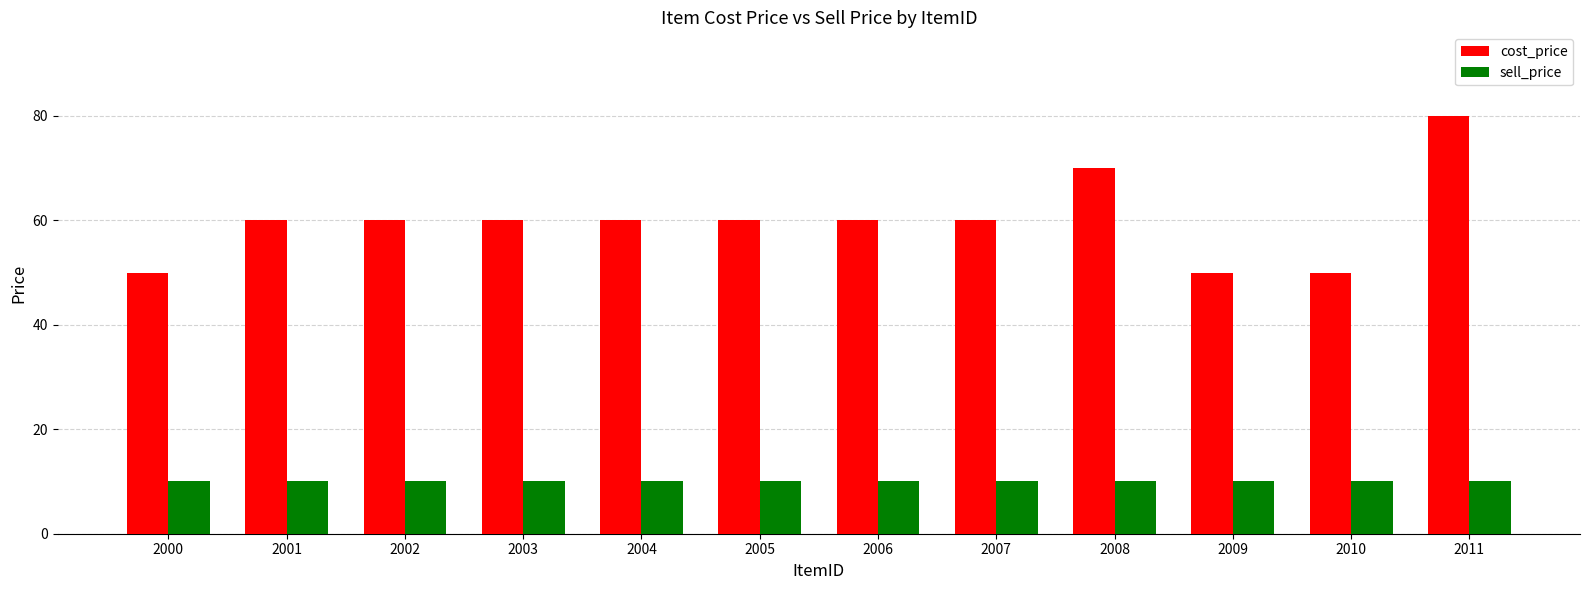

Which series has the widest spread of values?

cost_price